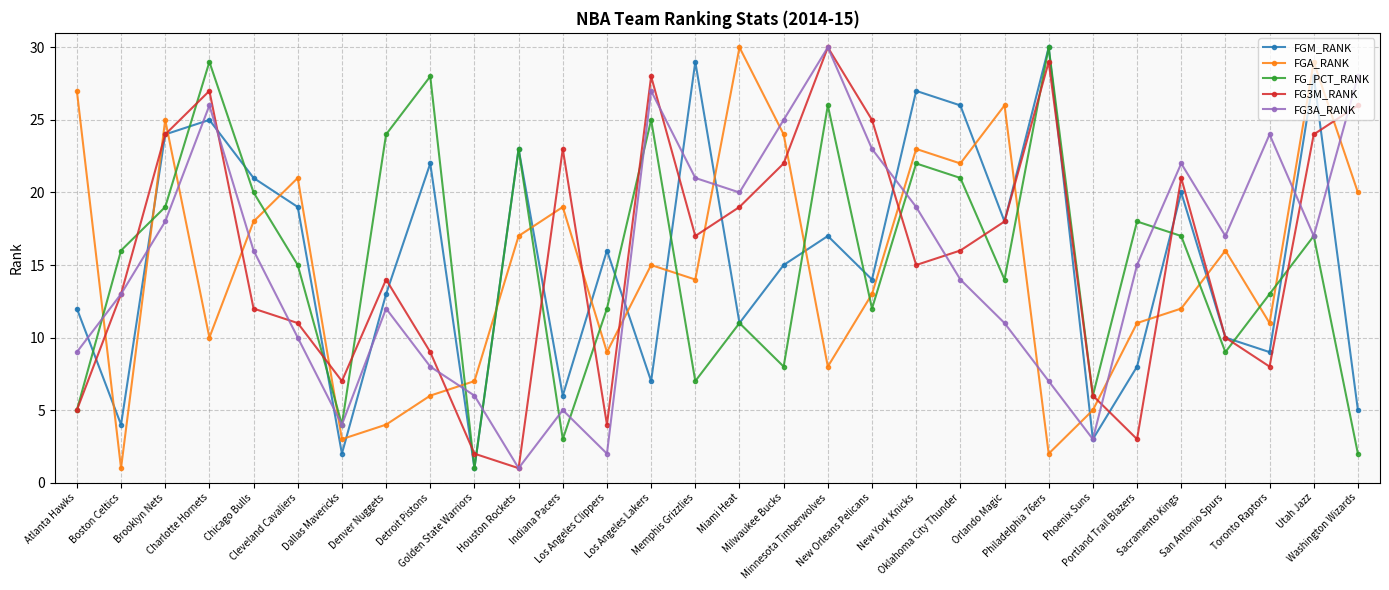

After their last crossing, which series has the higher values: FG3A_RANK or FGA_RANK?

FG3A_RANK